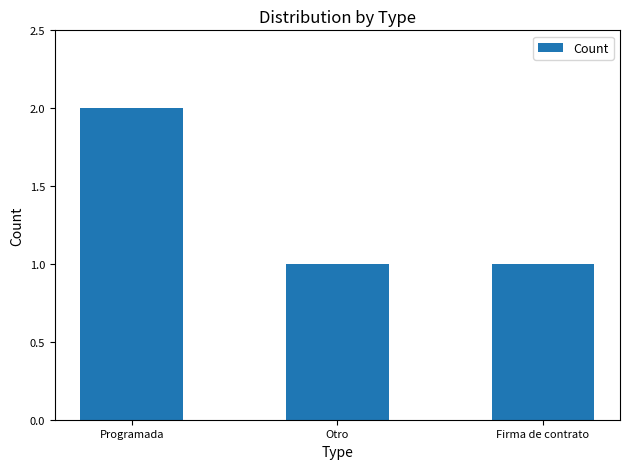

What is the label of the 2nd bar from the left?

Otro